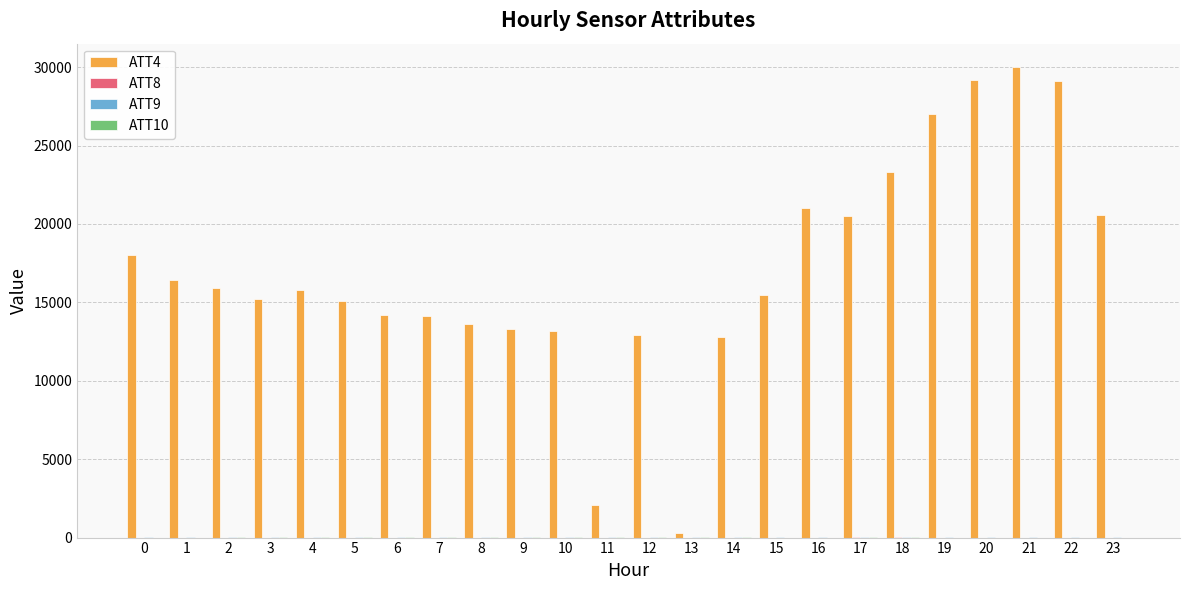

What is the maximum value shown in the chart?

30000.0